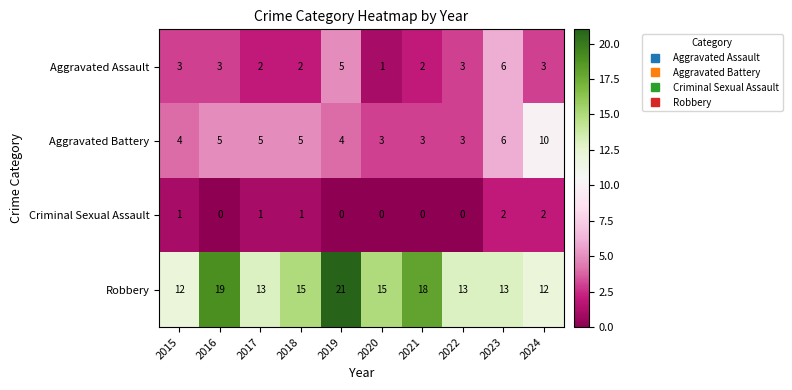

The Aggravated Battery series shows 1 at 2021. True or false?

False